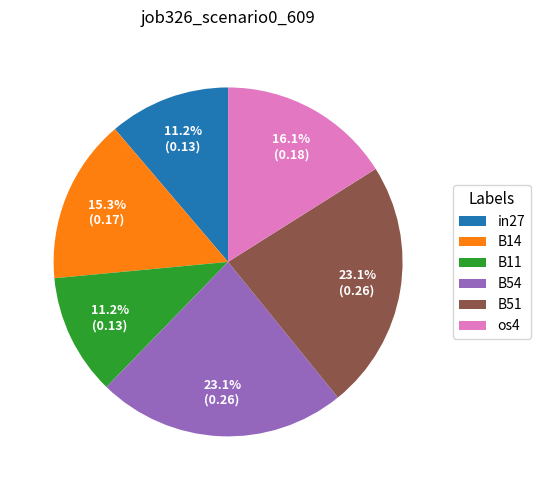

To the nearest percent, what is the average slice percentage?

17%